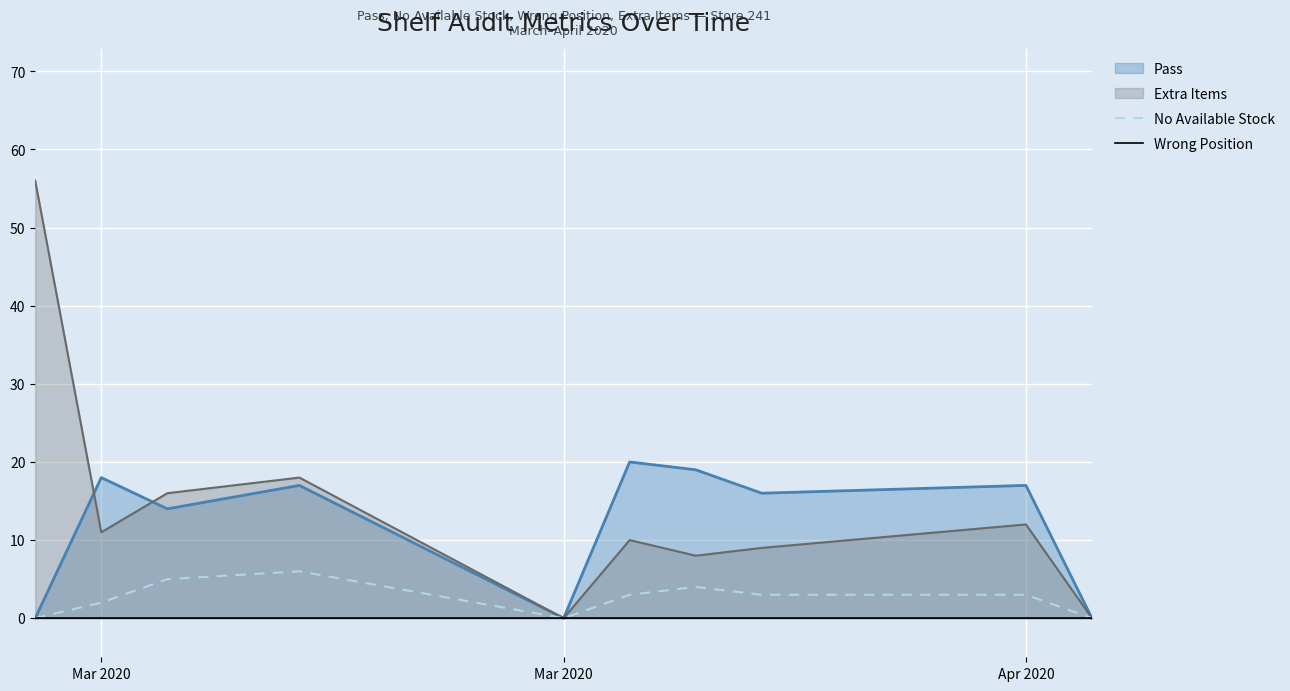

True or false: Wrong Position has more than 0 interior local peaks.

False